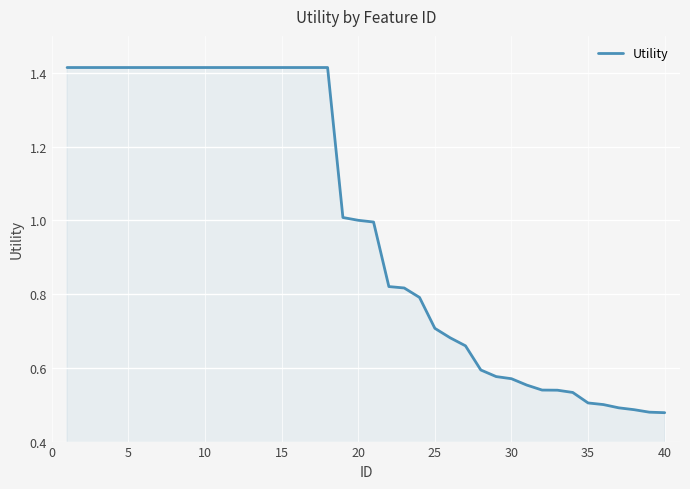

What is the difference between the maximum and minimum values?

0.9